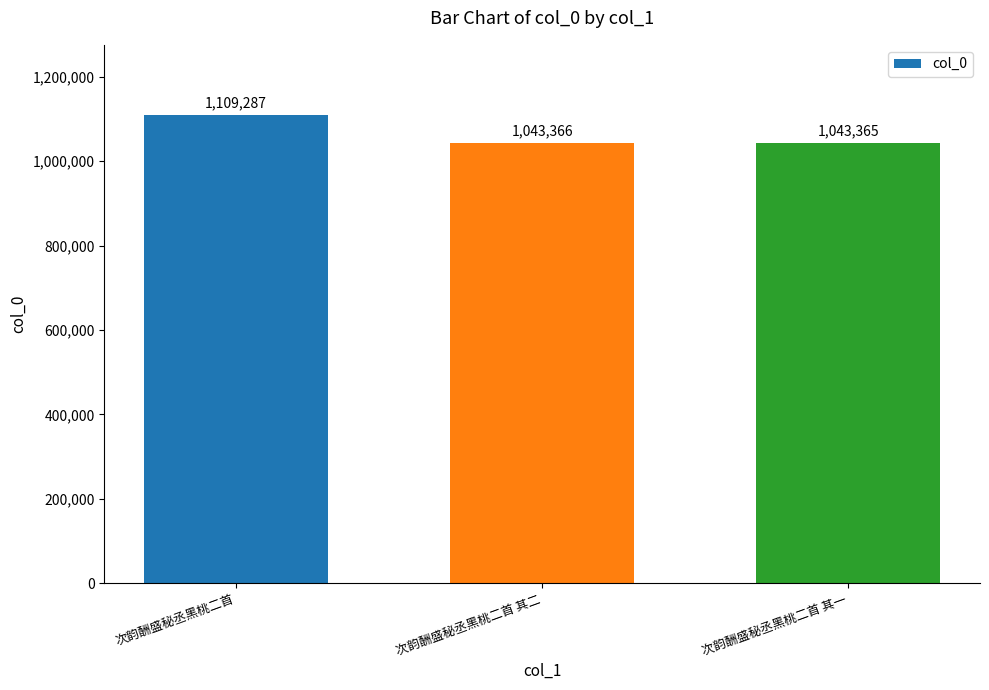

What is the label of the 1st bar from the right?

次韵酬盛秘丞黑桃二首 其一